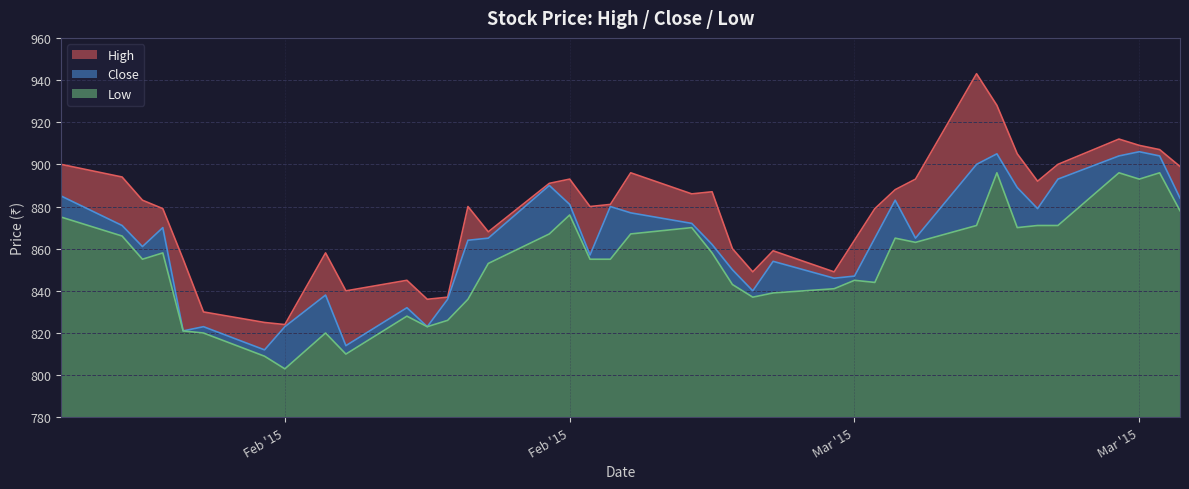

True or false: High and Low cross at least once.

False